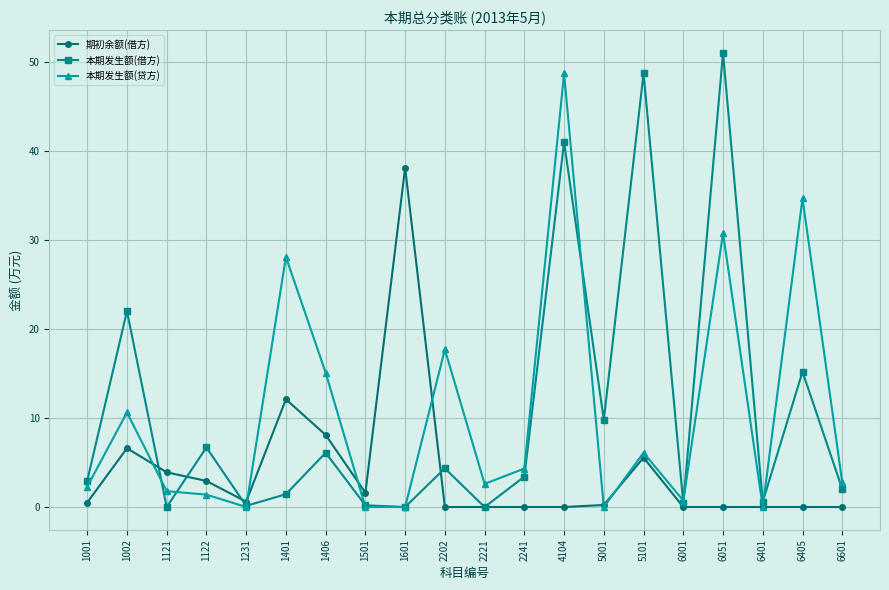

At which category does 本期发生额(借方) reach its first local valley?

1121